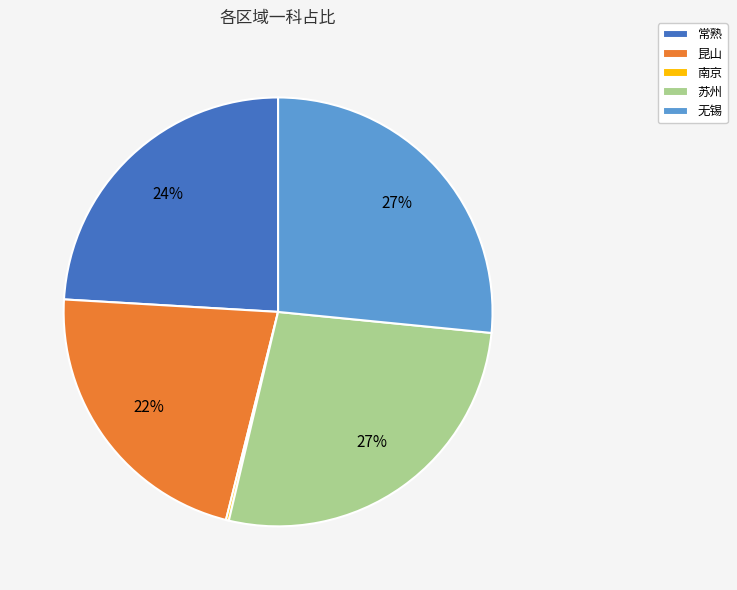

The 昆山 slice represents 22% of the pie. True or false?

True